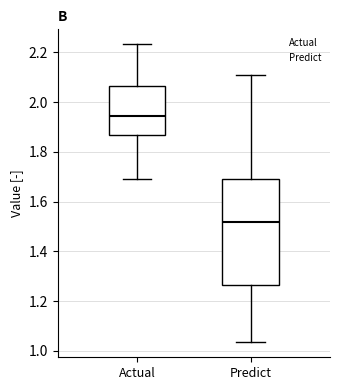

Which box has the lowest median line?

Predict